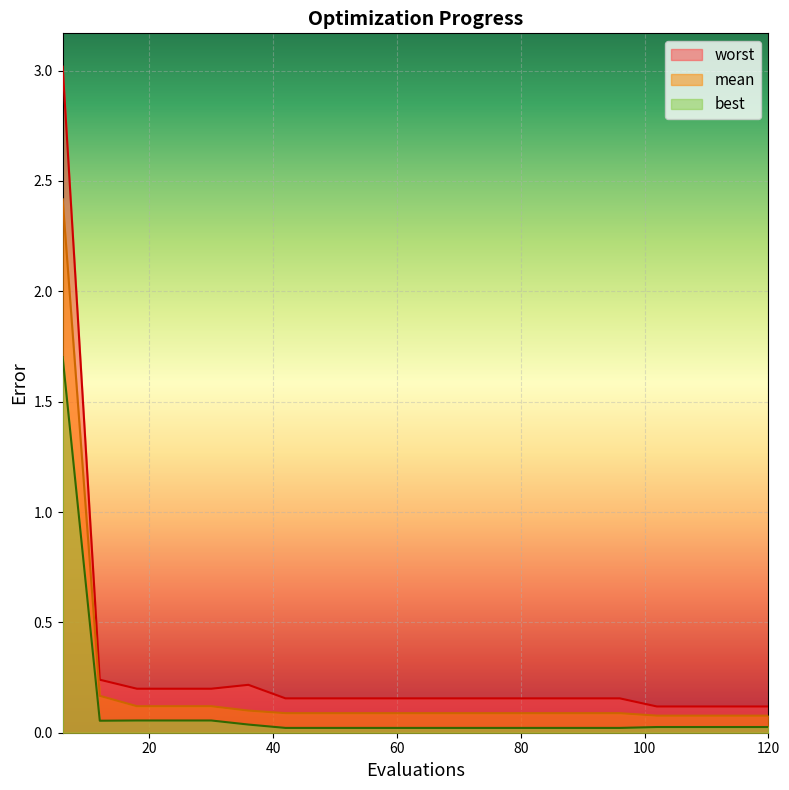

True or false: worst and best intersect in this chart.

False